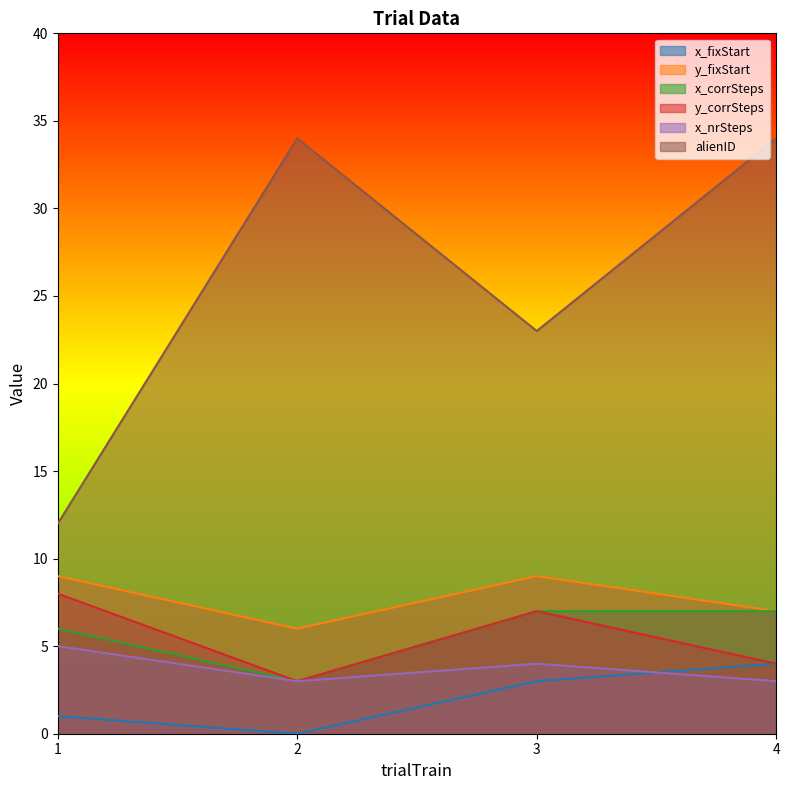

At which category does the chart reach its minimum across all series?

2